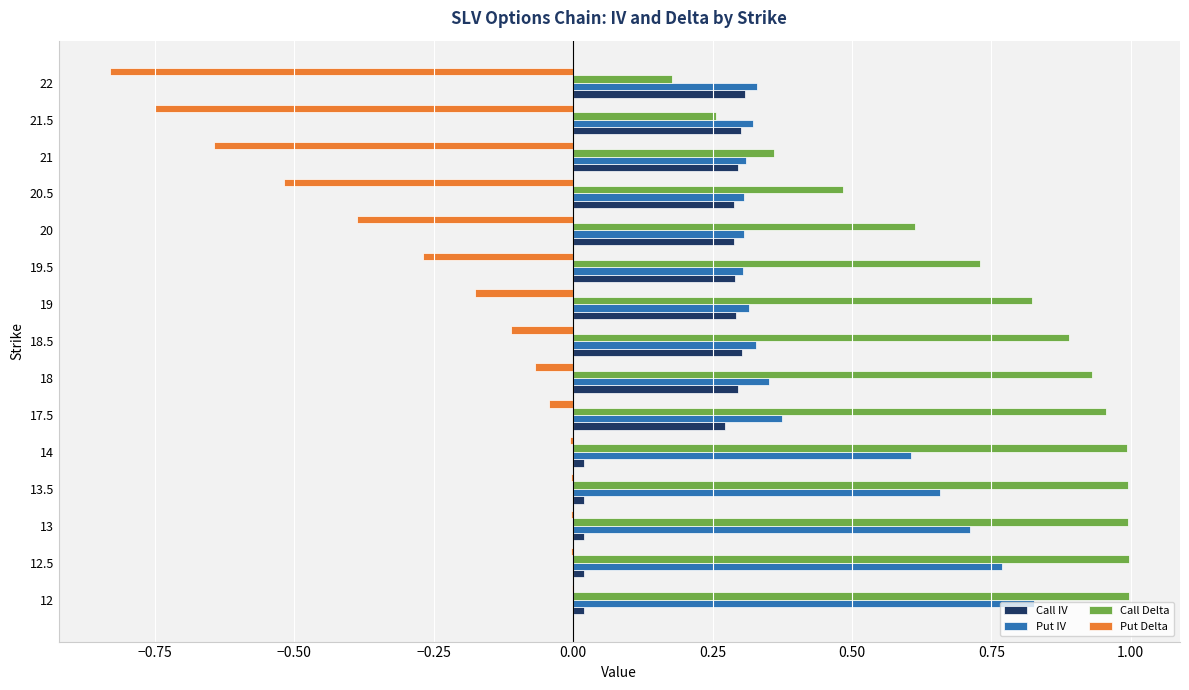

What is the total value across all series at 19?

1.3